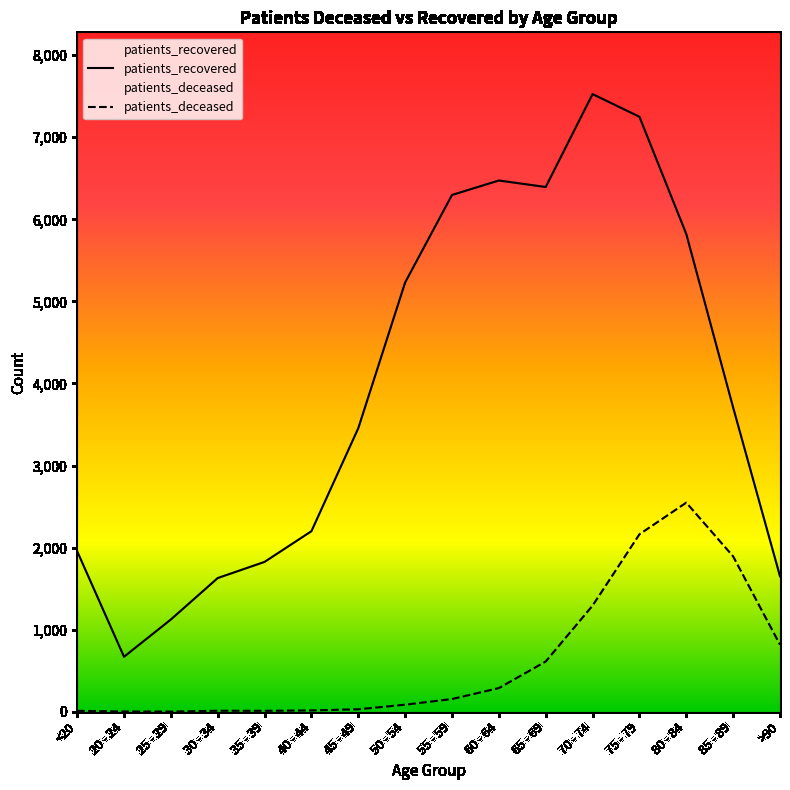

Reading left to right, list all the values displayed in this chart.

patients_deceased: 11	3	2	12	11	16	30	86	155	288	612	1293	2162	2548	1893	817
patients_recovered: 1956	670	1124	1629	1826	2200	3455	5231	6297	6473	6394	7526	7250	5821	3707	1651